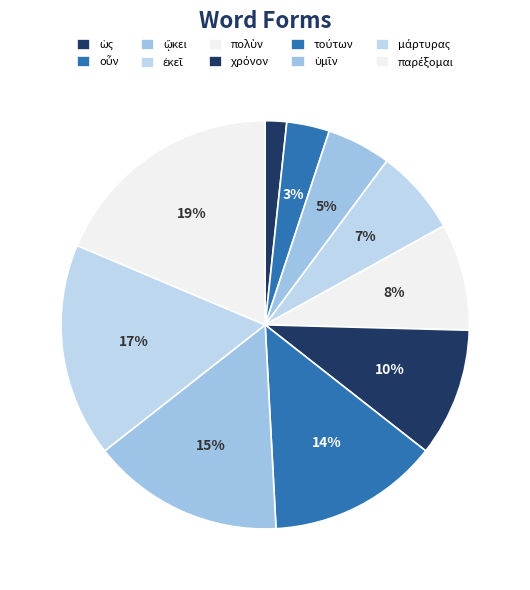

What percentage is the τούτων slice, to the nearest percent?

14%